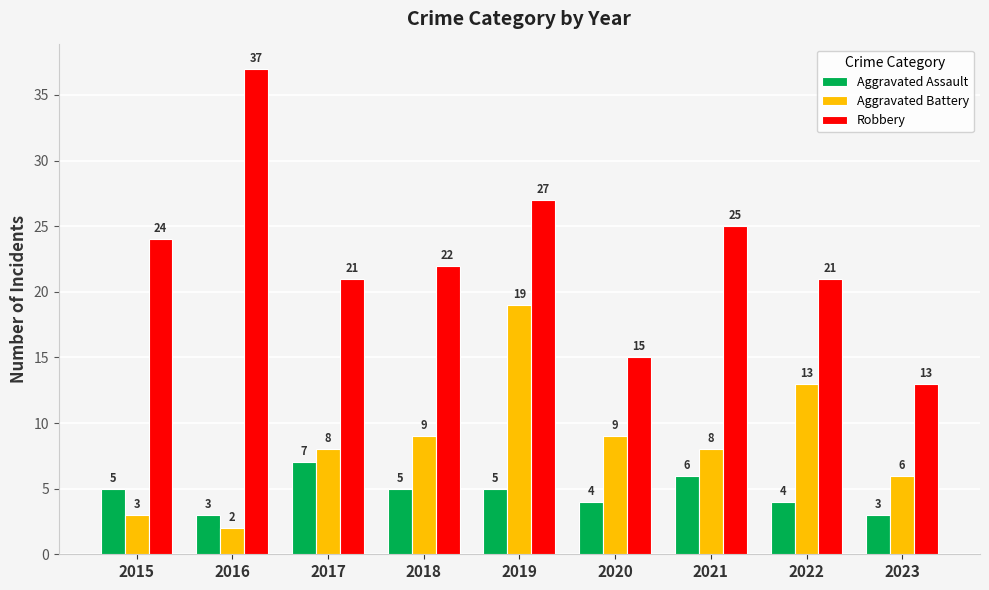

At 2022, list the series in order from smallest to largest.

Aggravated Assault, Aggravated Battery, Robbery